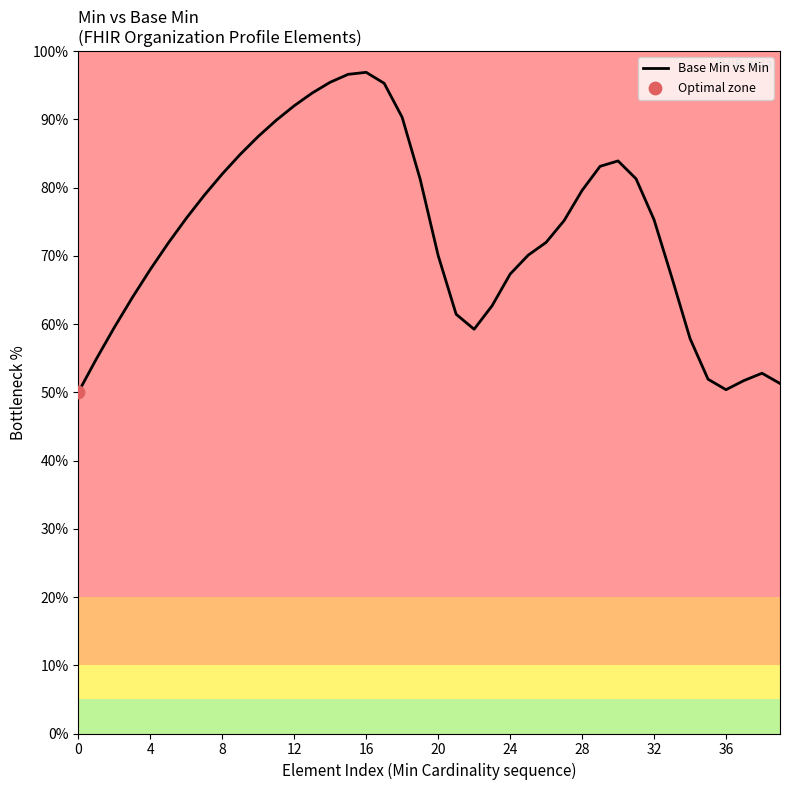

What is the minimum value shown in the chart?

50.0